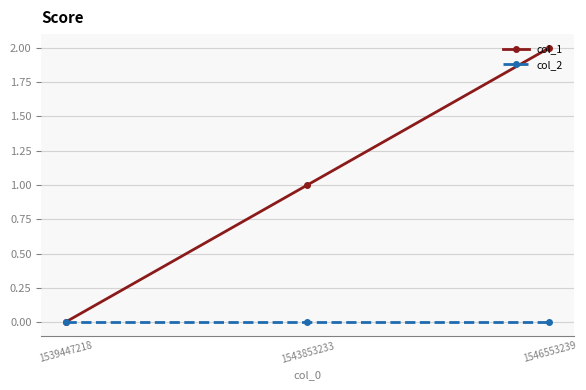

At which category does the chart reach its peak across all series?

1546553239